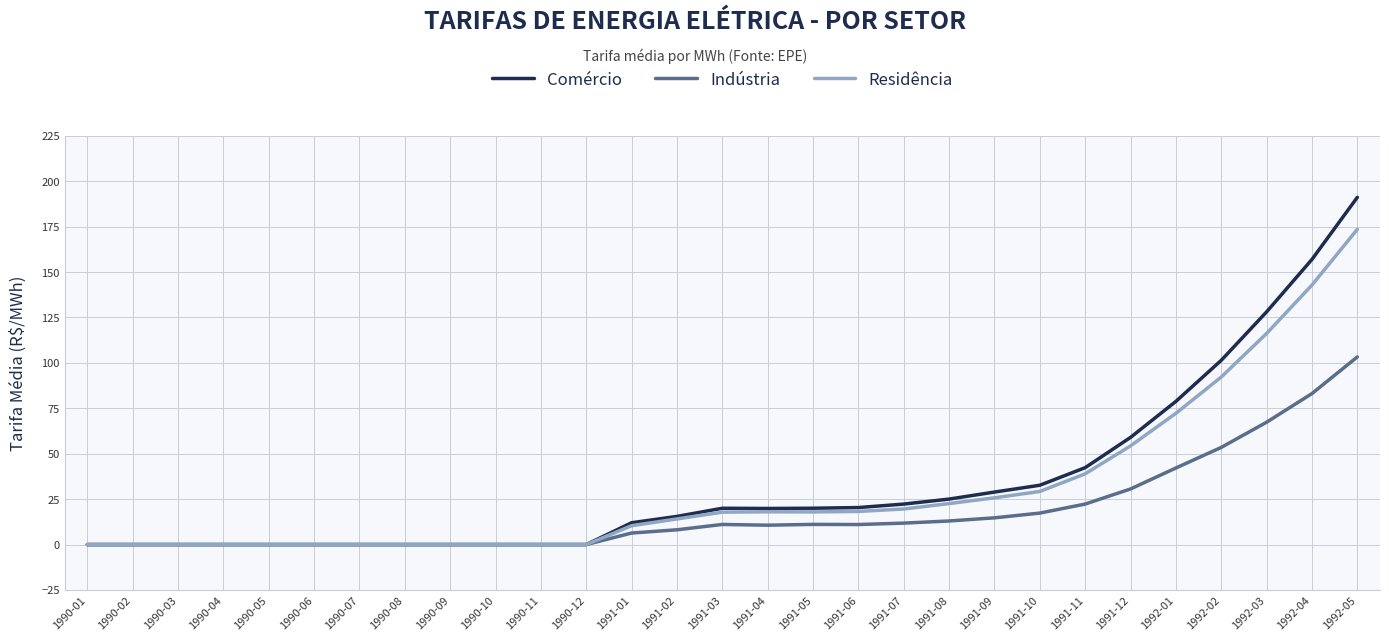

What value does the Indústria series have at 1991-10?

17.3